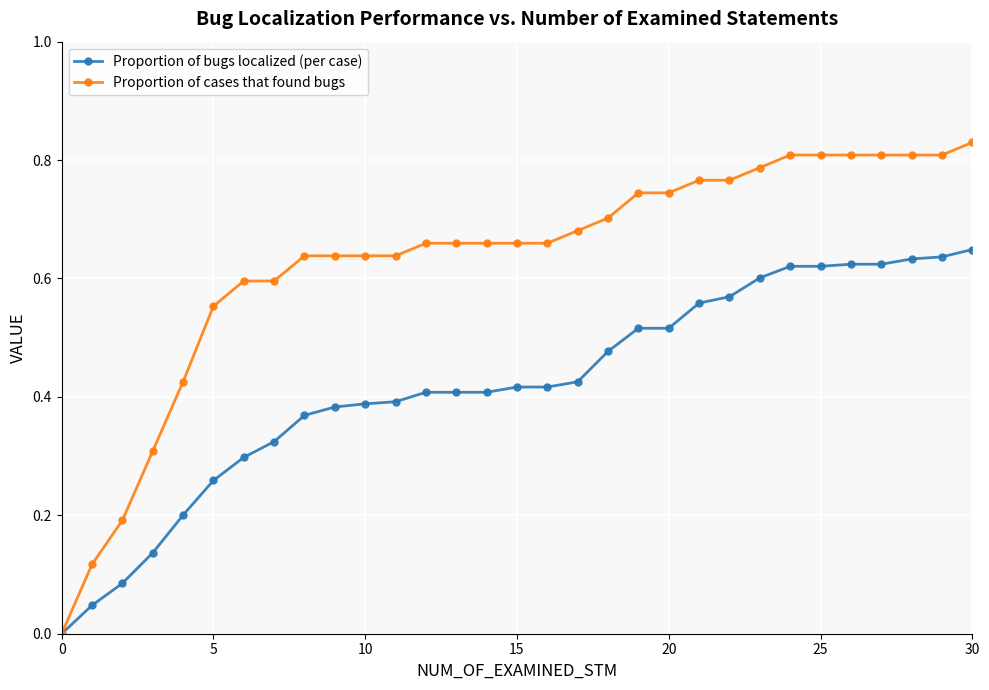

Which series has the largest total across all categories?

Proportion of cases that found bugs